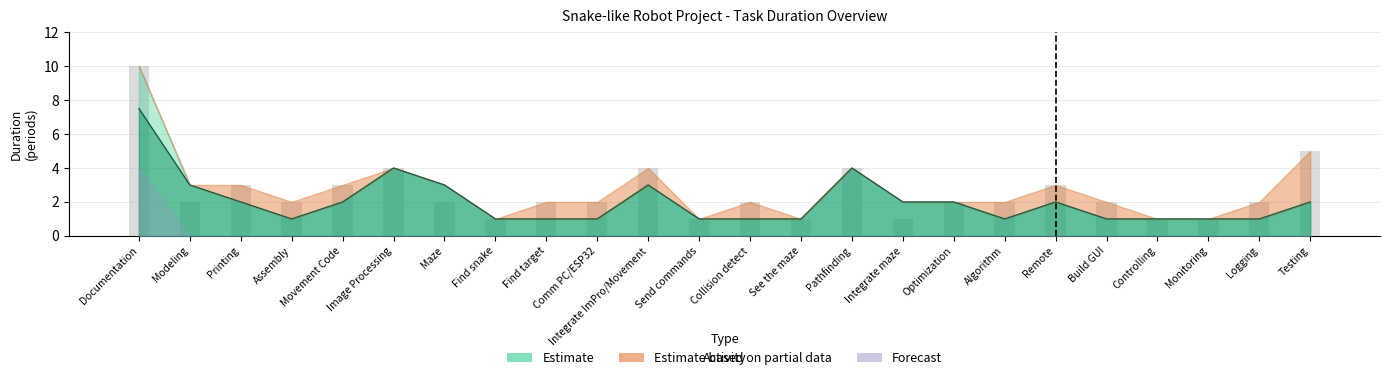

What is the difference between the maximum and minimum values in the Plan Duration series?

6.5